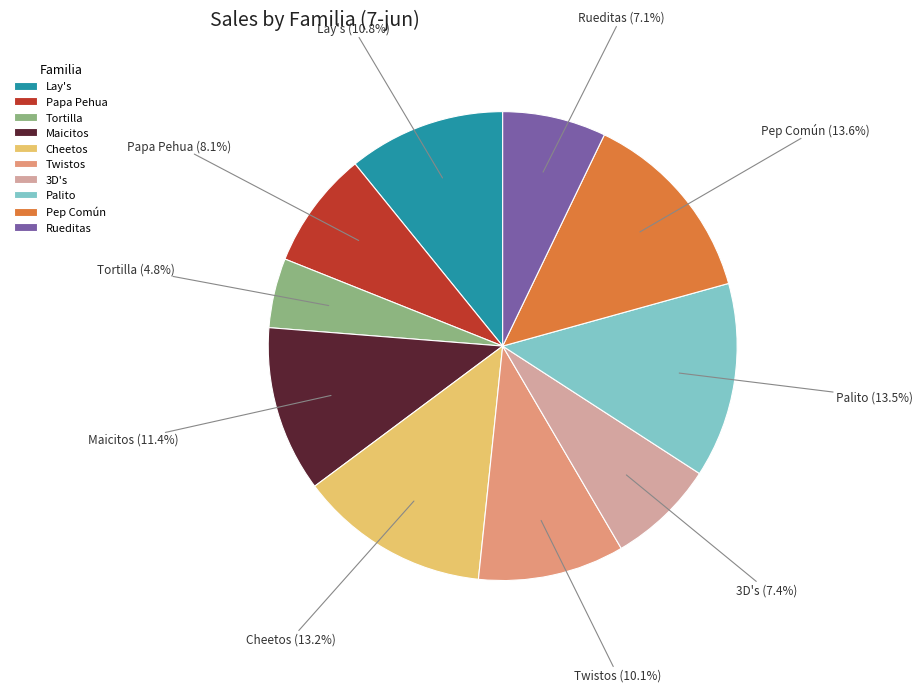

How much of the chart is everything except Palito?

86.5%